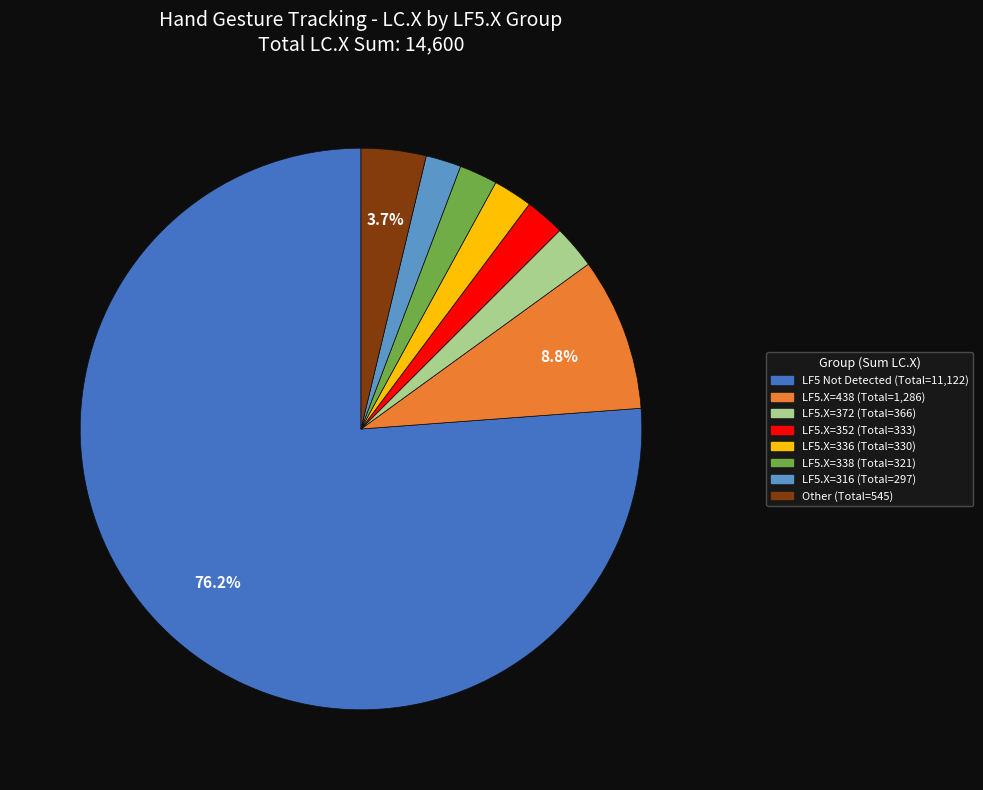

Does any single category account for the majority?

Yes